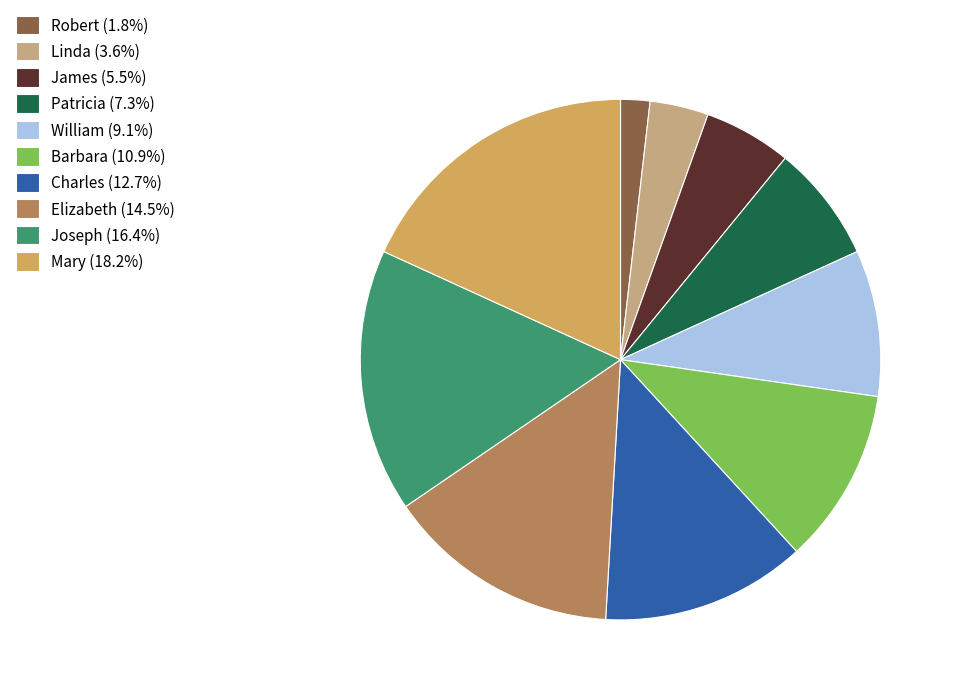

Is the sum of Robert (1.8%) and Joseph (16.4%) greater than half?

No